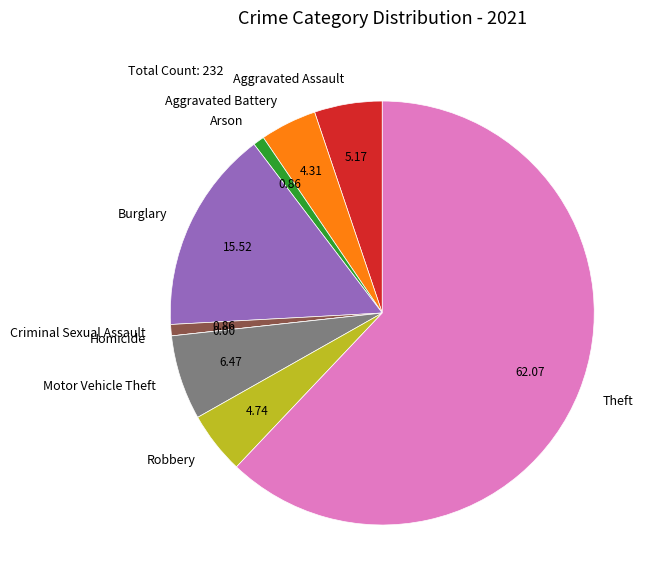

Between Motor Vehicle Theft and Theft, which is larger?

Theft